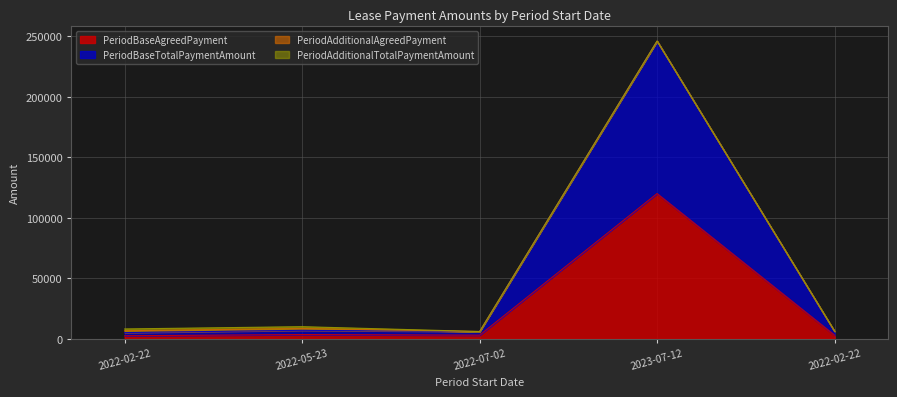

At which category does the chart reach its peak across all series?

2023-07-12